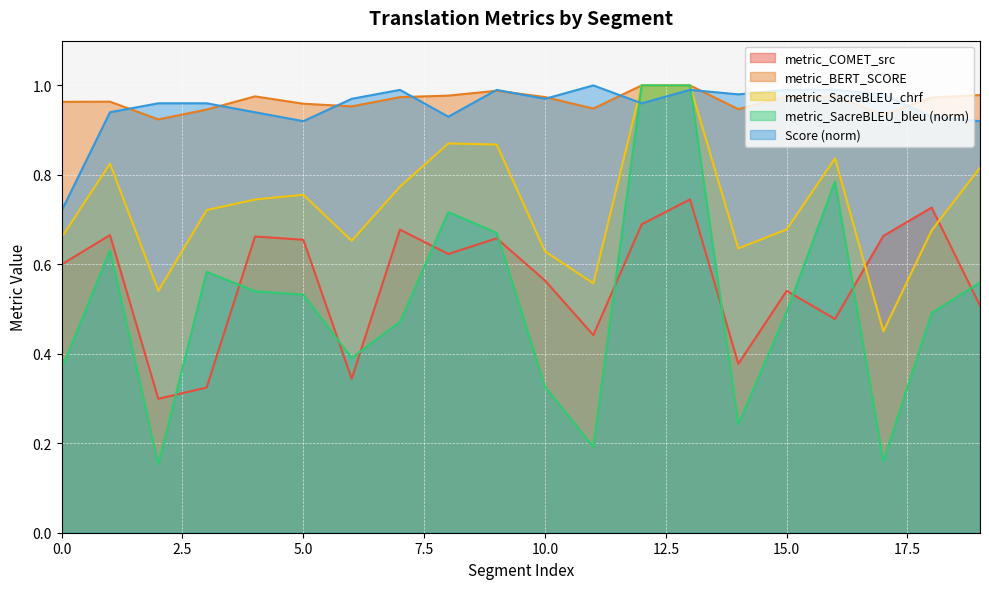

True or false: metric_BERT_SCORE has more than 0 interior local peaks.

True